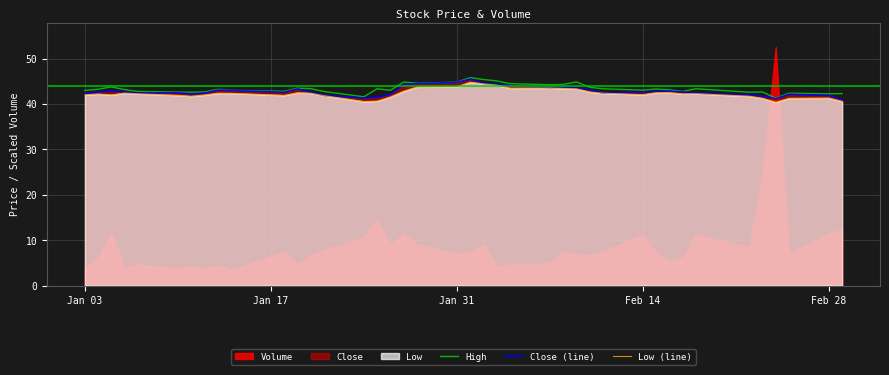

What is the minimum value for Close (line)?

41.0